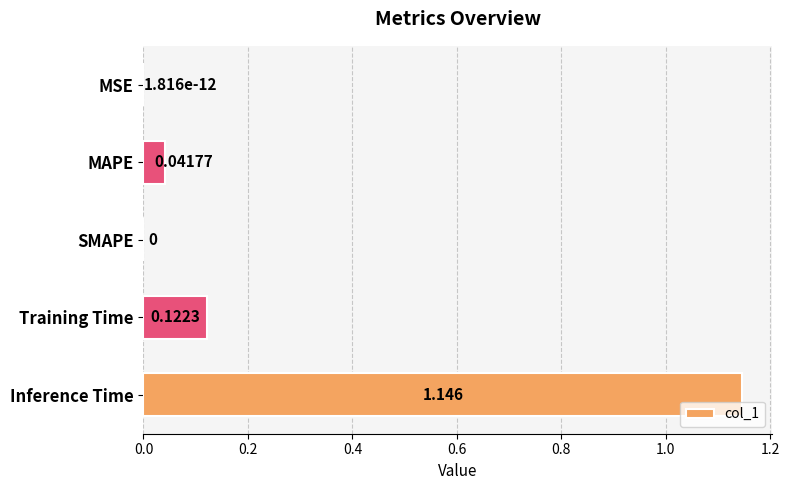

Which label corresponds to the largest value in the chart?

Inference Time